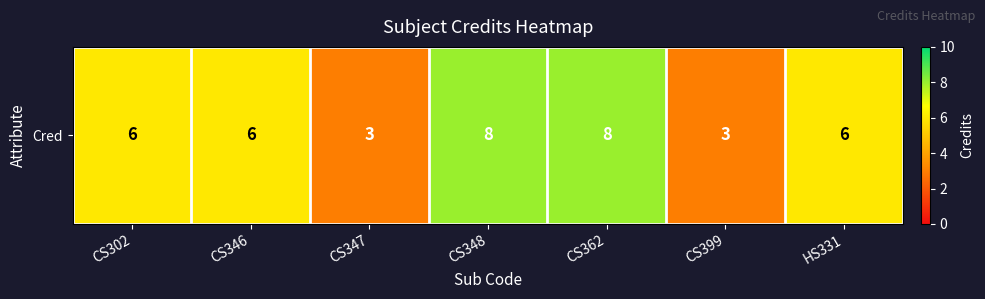

Reading left to right, extract all data points from this chart.

CS302=6	CS346=6	CS347=3	CS348=8	CS362=8	CS399=3	HS331=6